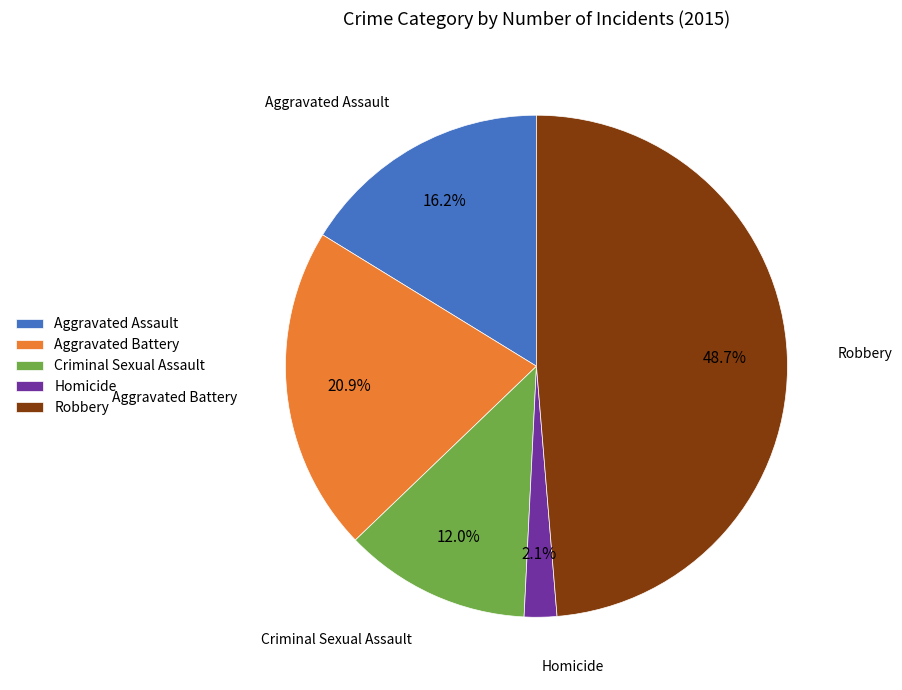

To the nearest percent, what is the average slice percentage?

20%